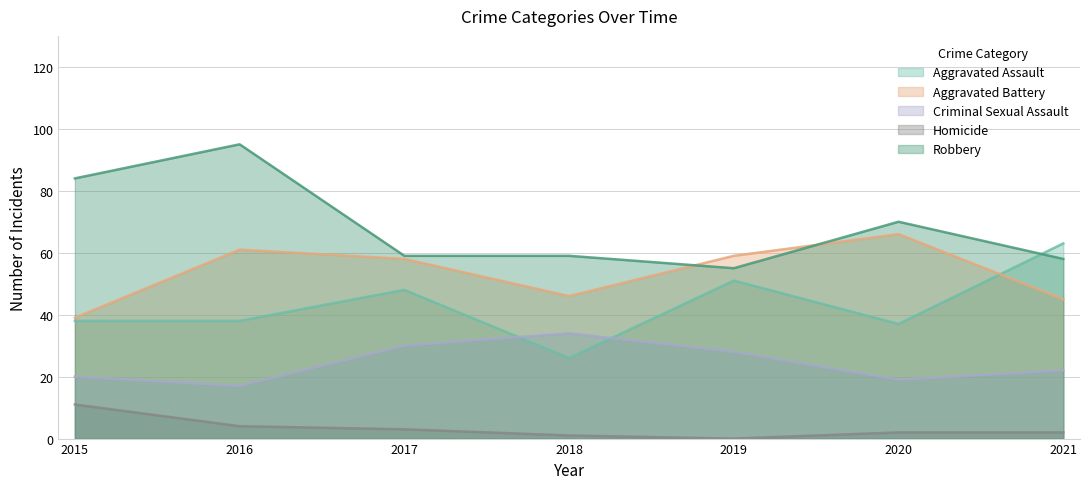

True or false: Criminal Sexual Assault and Aggravated Battery intersect in this chart.

False